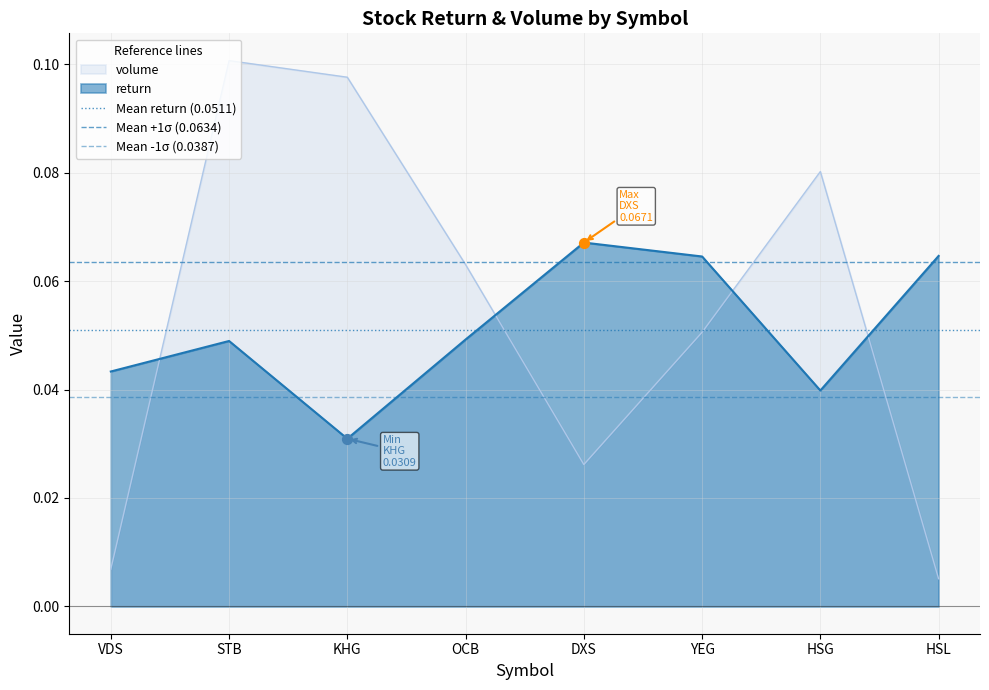

At which category is the sum across all series the highest?

VDS